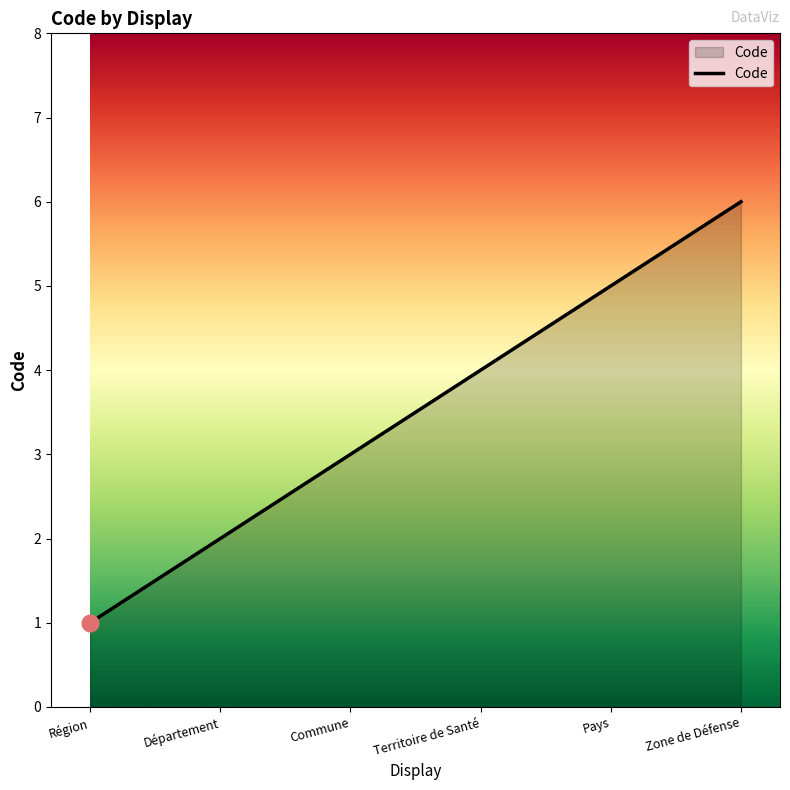

Between Zone de Défense and Commune, which is larger?

Zone de Défense